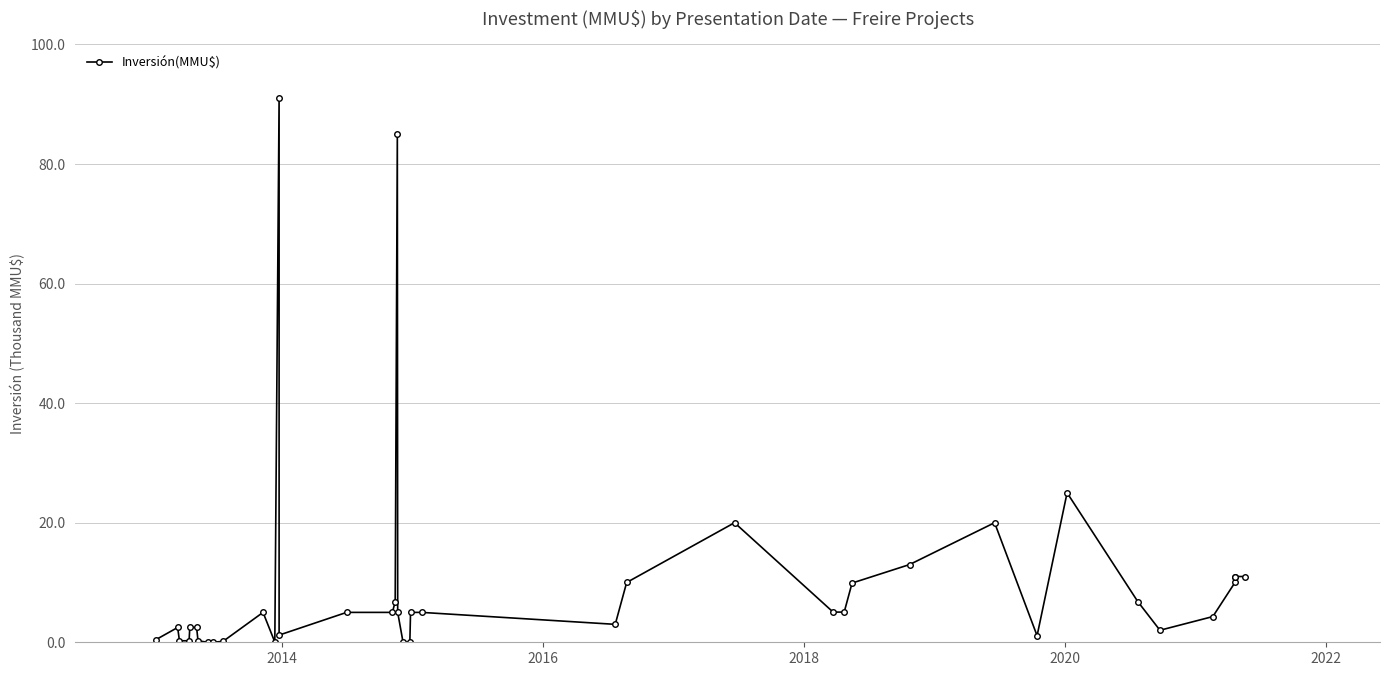

How many values are below 5?

18